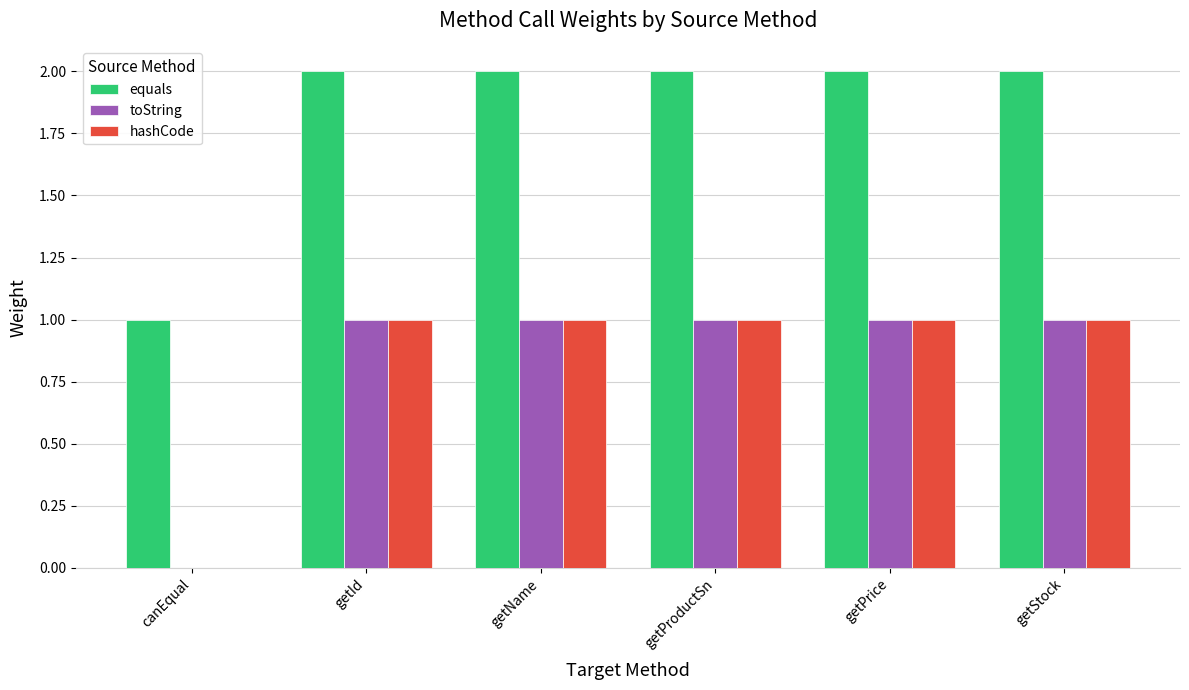

Which series has the largest total across all categories?

equals